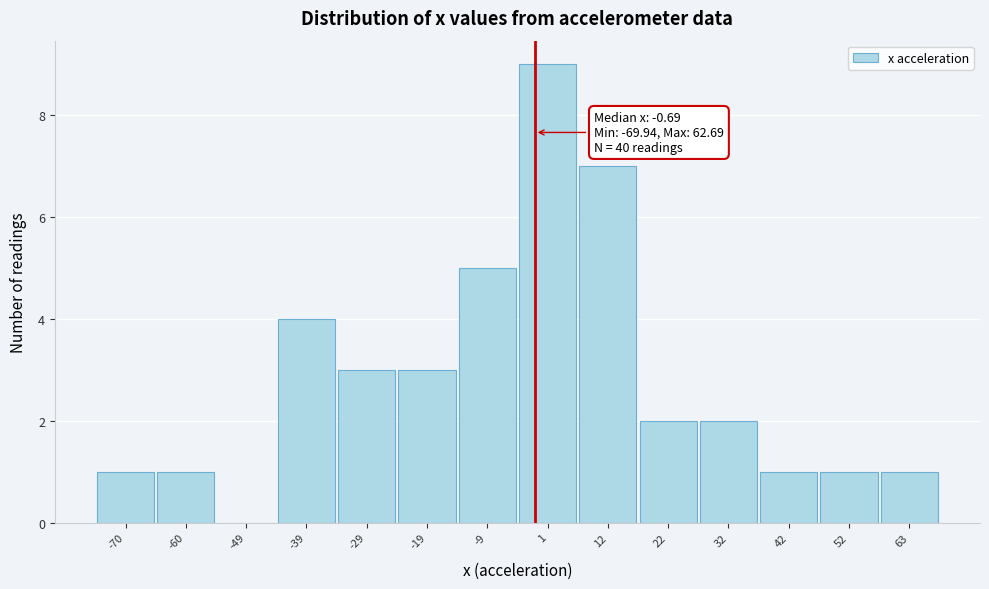

Which range on the x-axis has the tallest bar?

-4 to 6